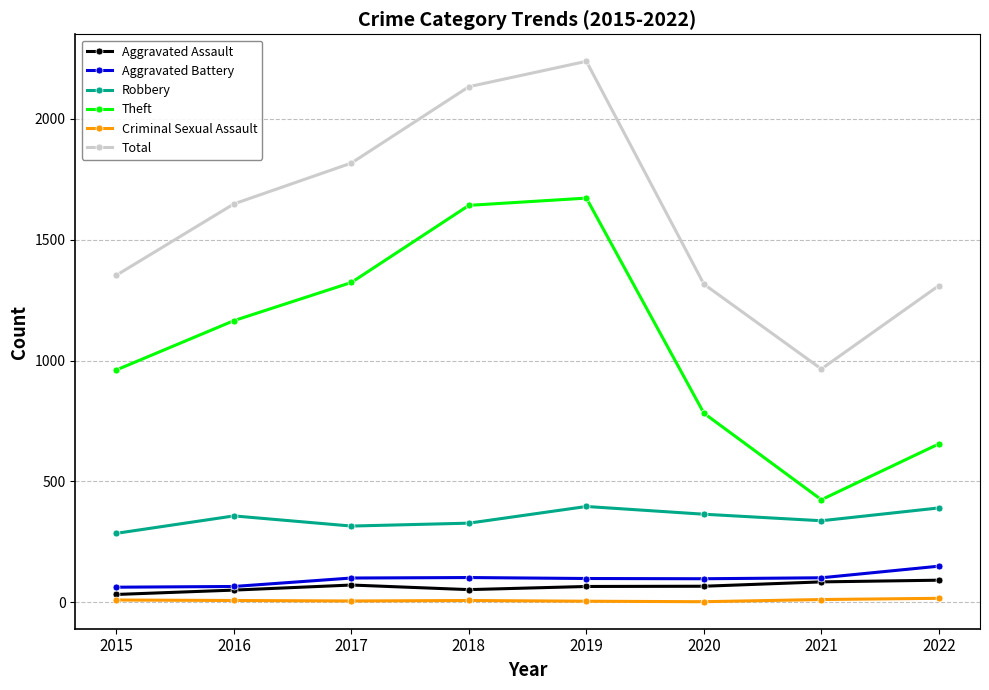

The Theft series shows 424 at 2021. True or false?

True